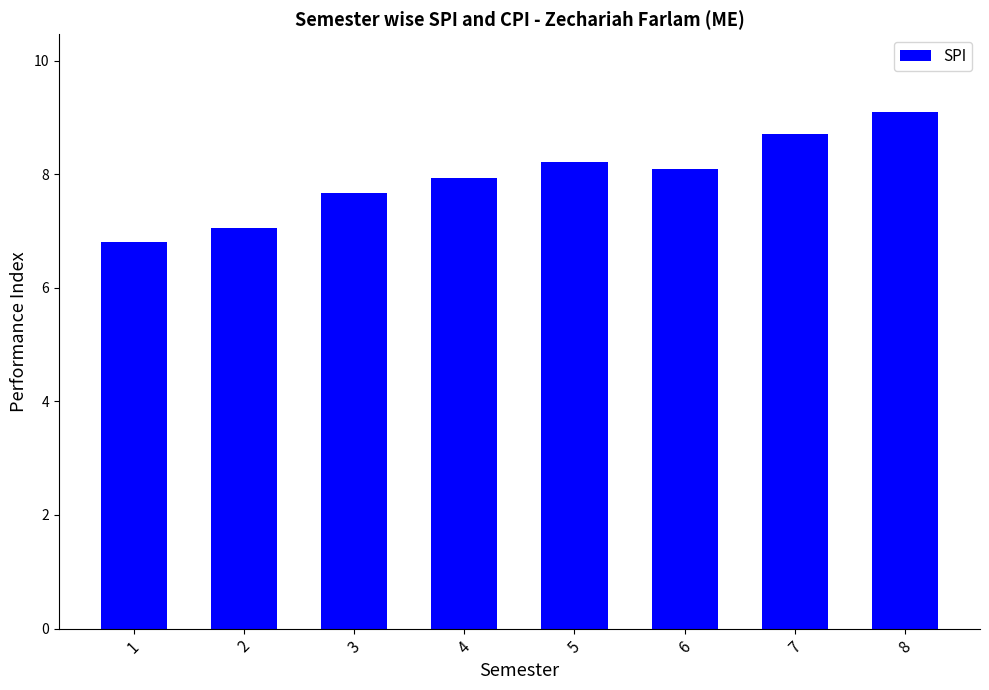

What is the average value?

7.9